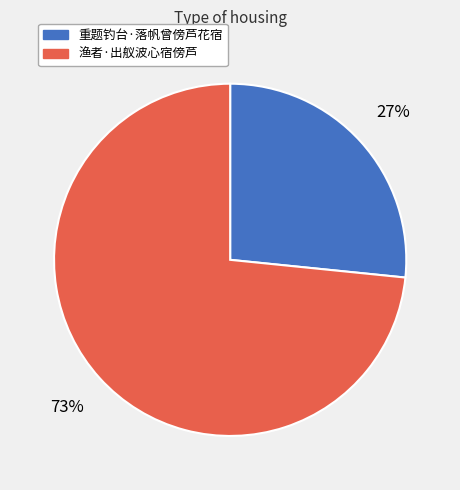

The 重题钓台·落帆曾傍芦花宿 slice represents 27% of the pie. True or false?

True